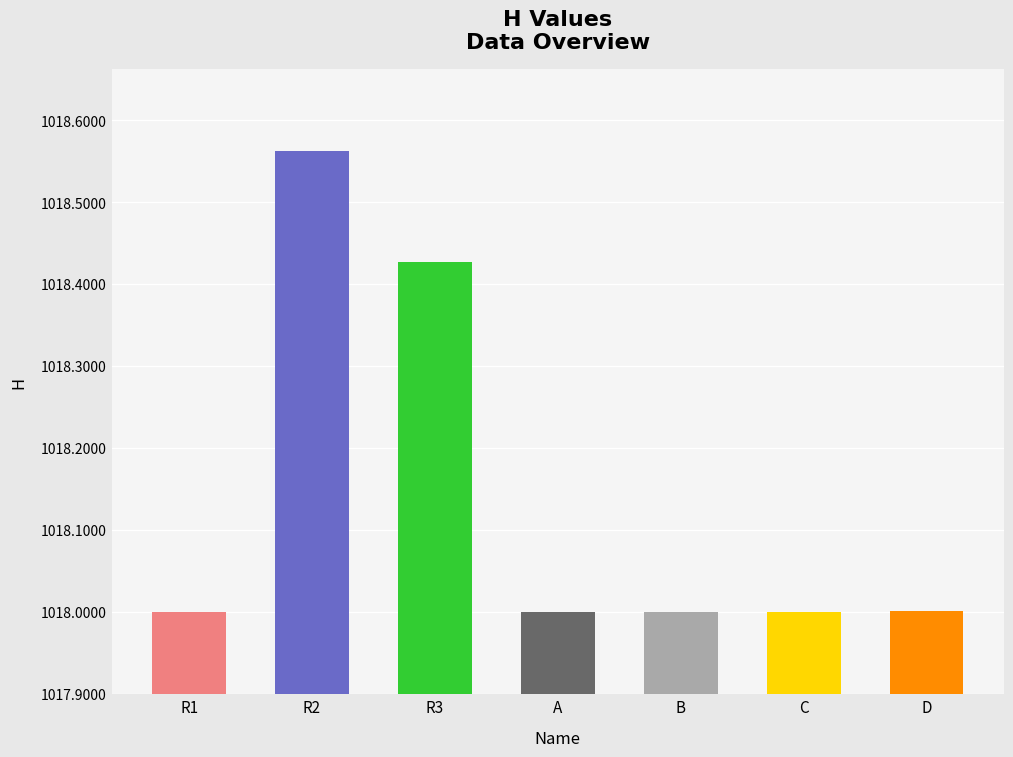

Between R3 and R1, which is larger?

R3